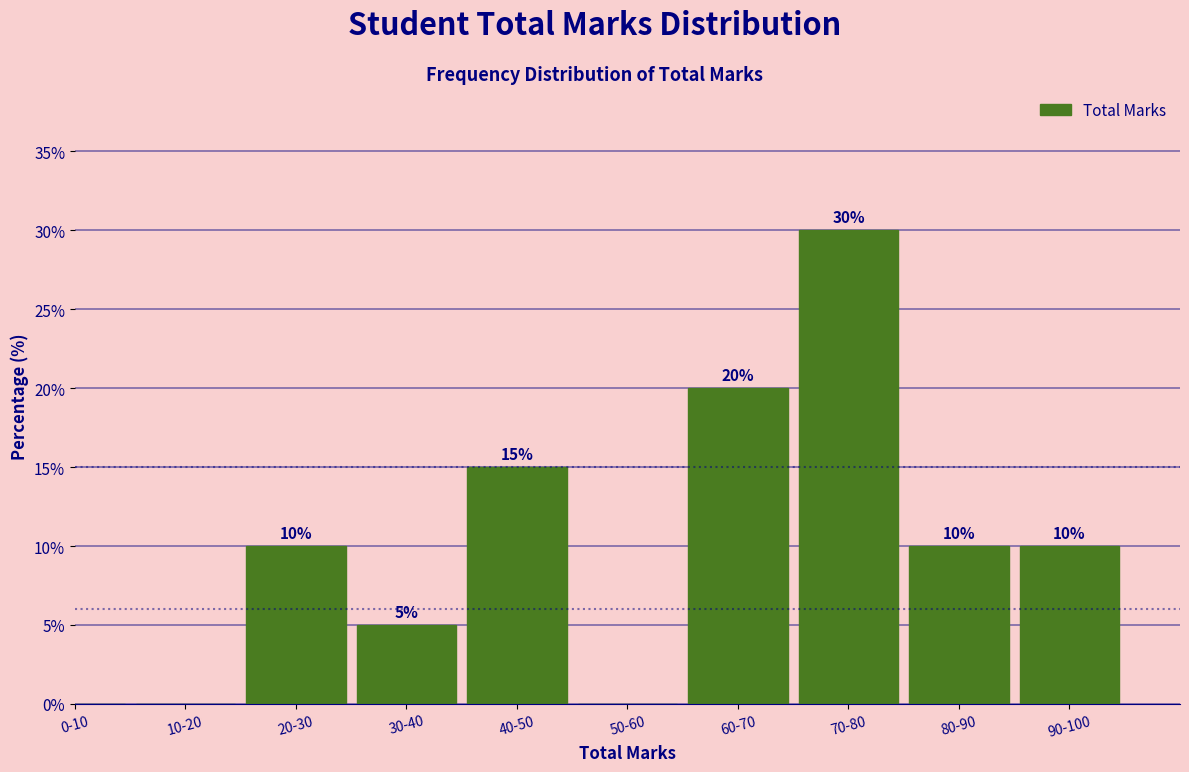

Reading left to right, extract all data points from this chart.

0-10=0	10-20=0	20-30=10	30-40=5	40-50=15	50-60=0	60-70=20	70-80=30	80-90=10	90-100=10